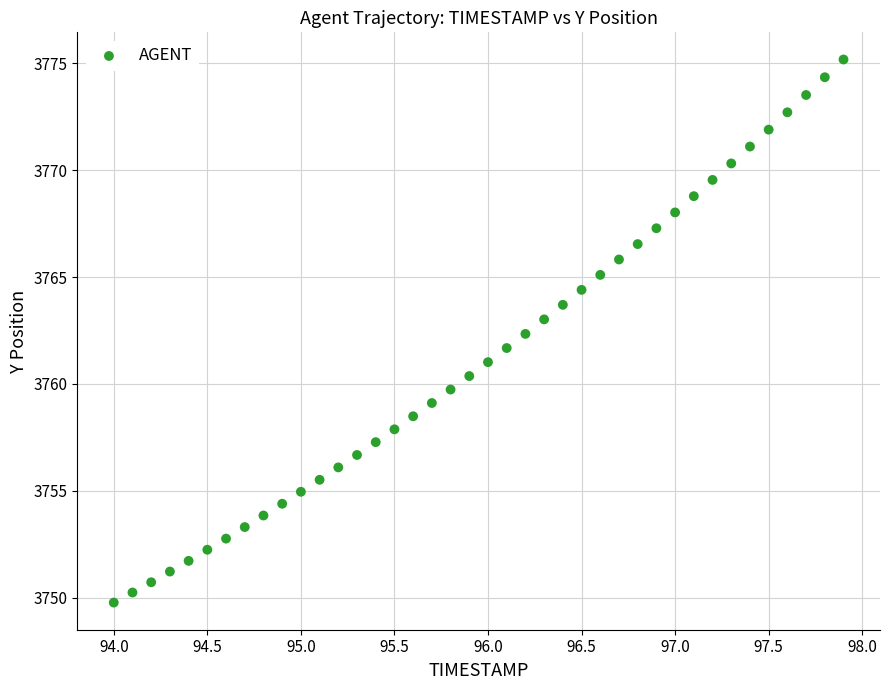

What is the range of X values (max minus min)?

3.9